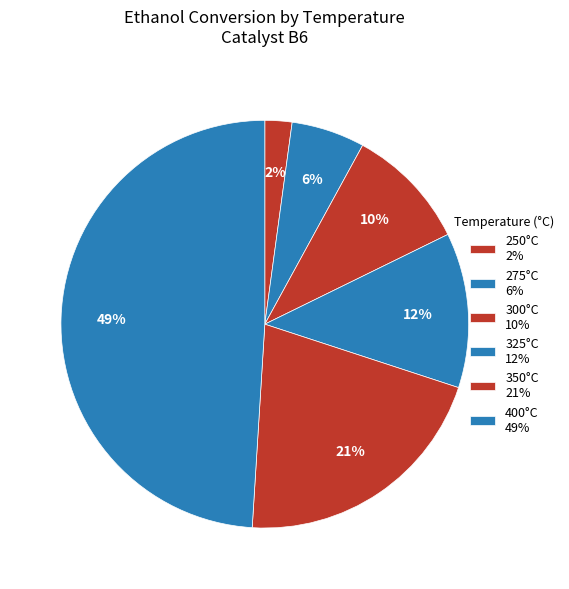

Which slice is the smallest?

250